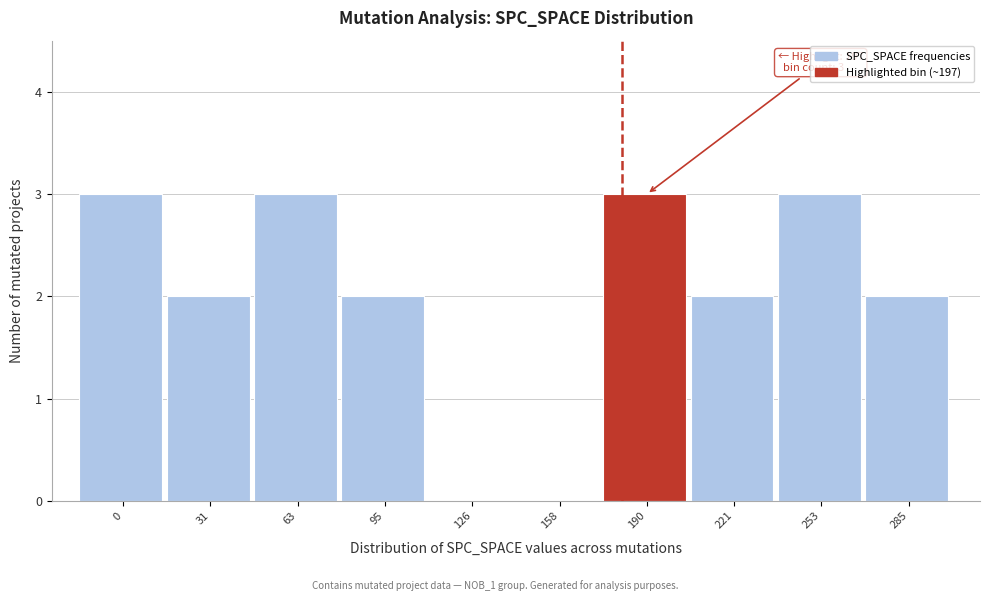

Reading right to left, what are all the values shown in this chart?

285=2	253=3	221=2	190=3	158=0	126=0	95=2	63=3	31=2	0=3